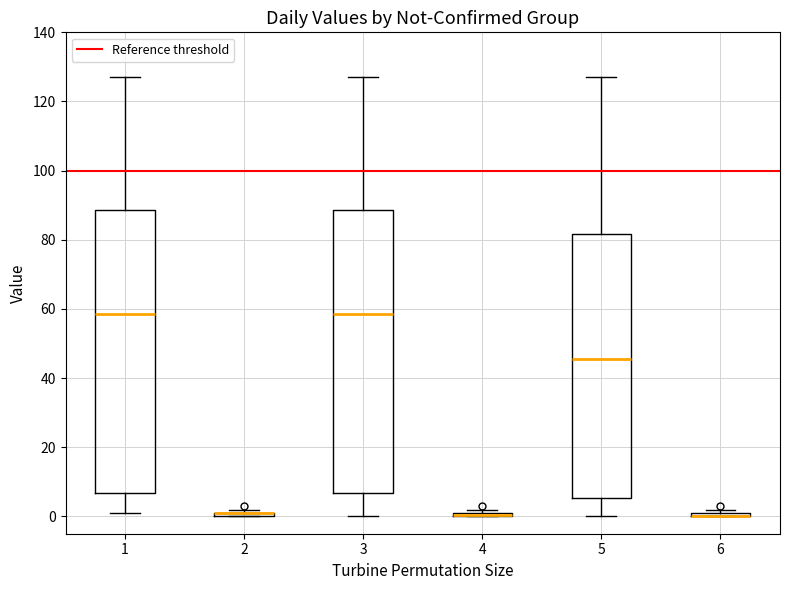

Where does the median line of the box at x = 1 sit on the y-axis? The values are not printed on the chart, so give them approximately, as read against the axis.

58